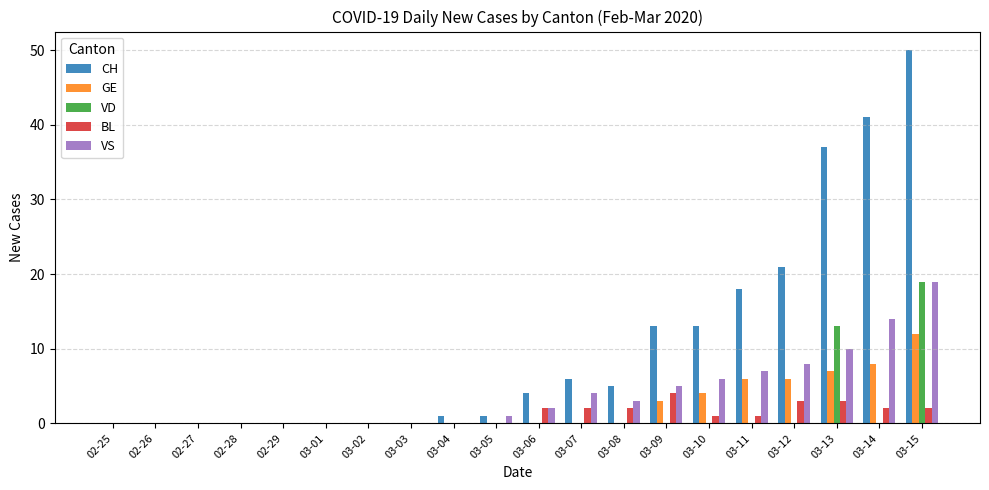

What is the sum of all CH values?

210